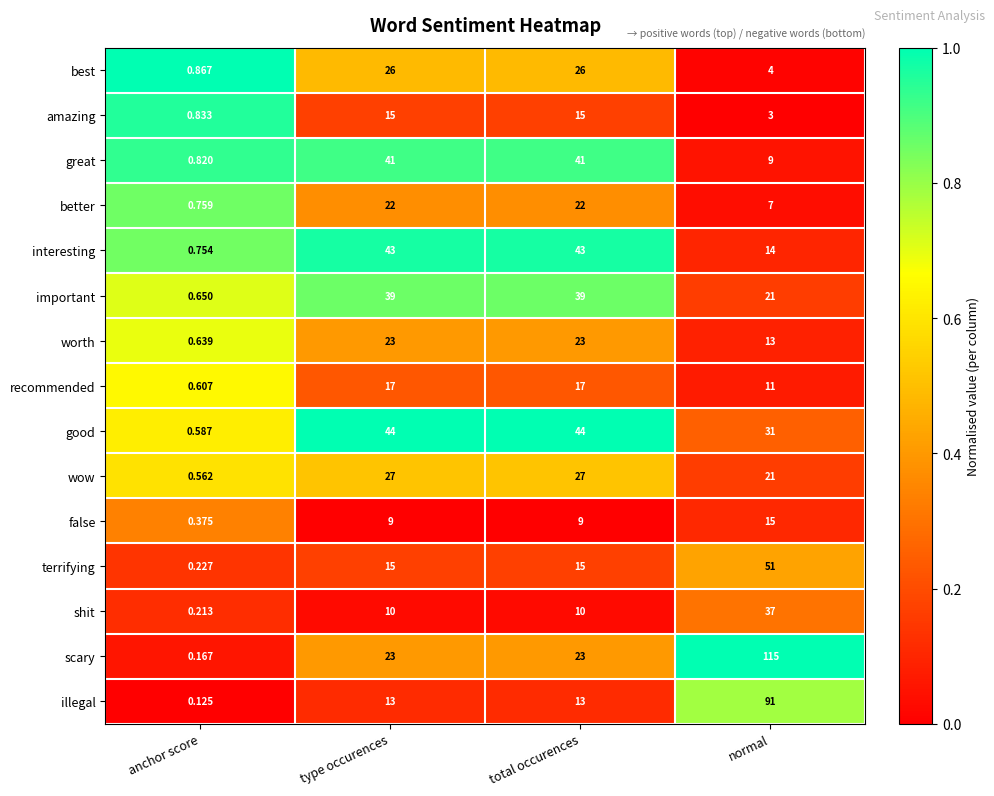

Is the value of great at total occurences greater than the value of amazing at type occurences?

Yes